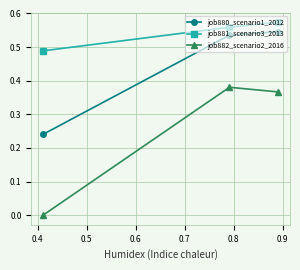

Which series has the largest range (max minus min)?

job882_scenario2_2016